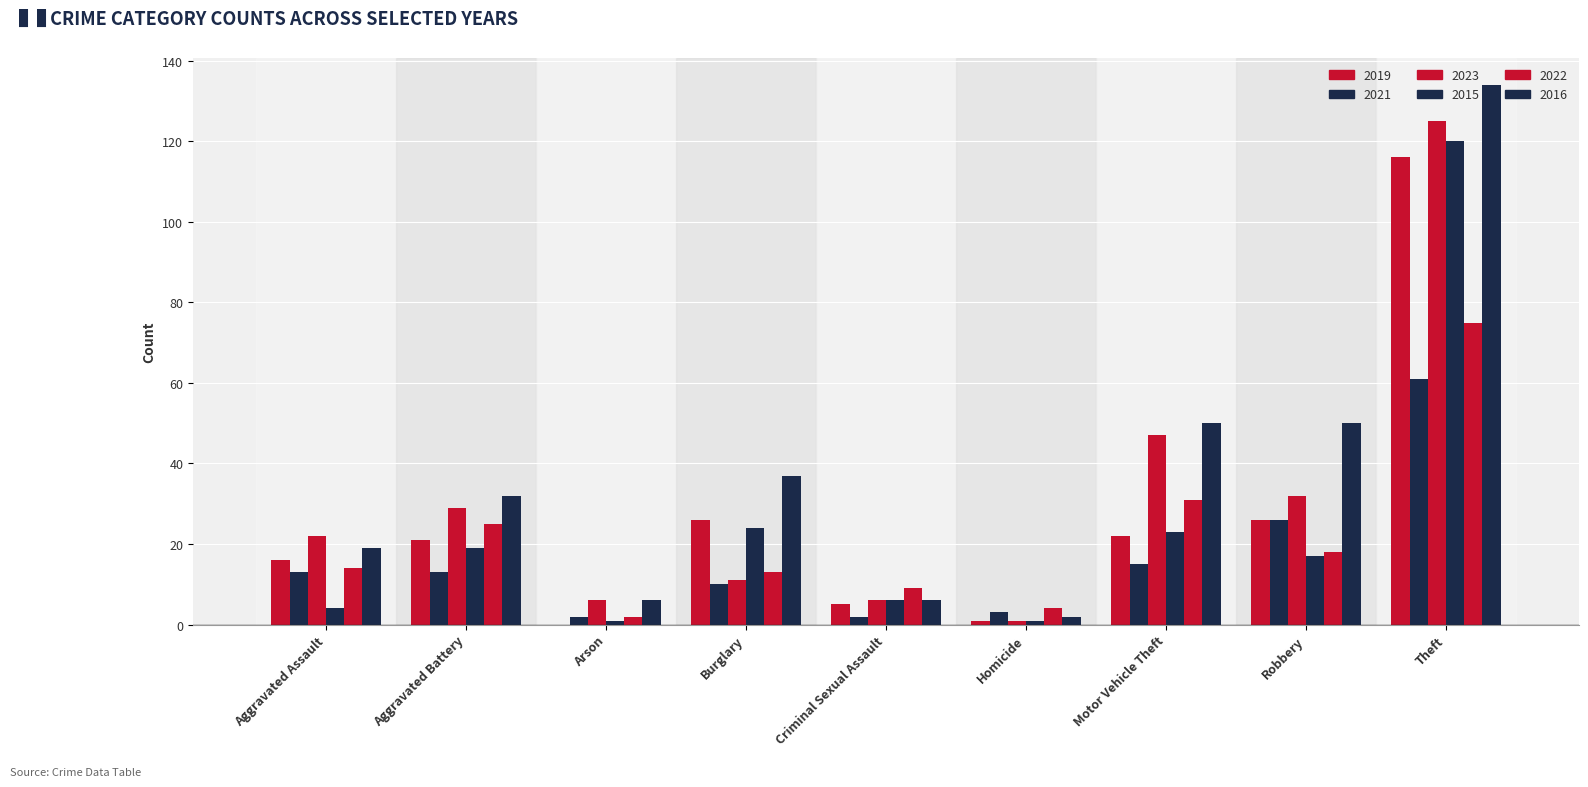

What is the difference between the second highest and second lowest values in the 2019 series?

25